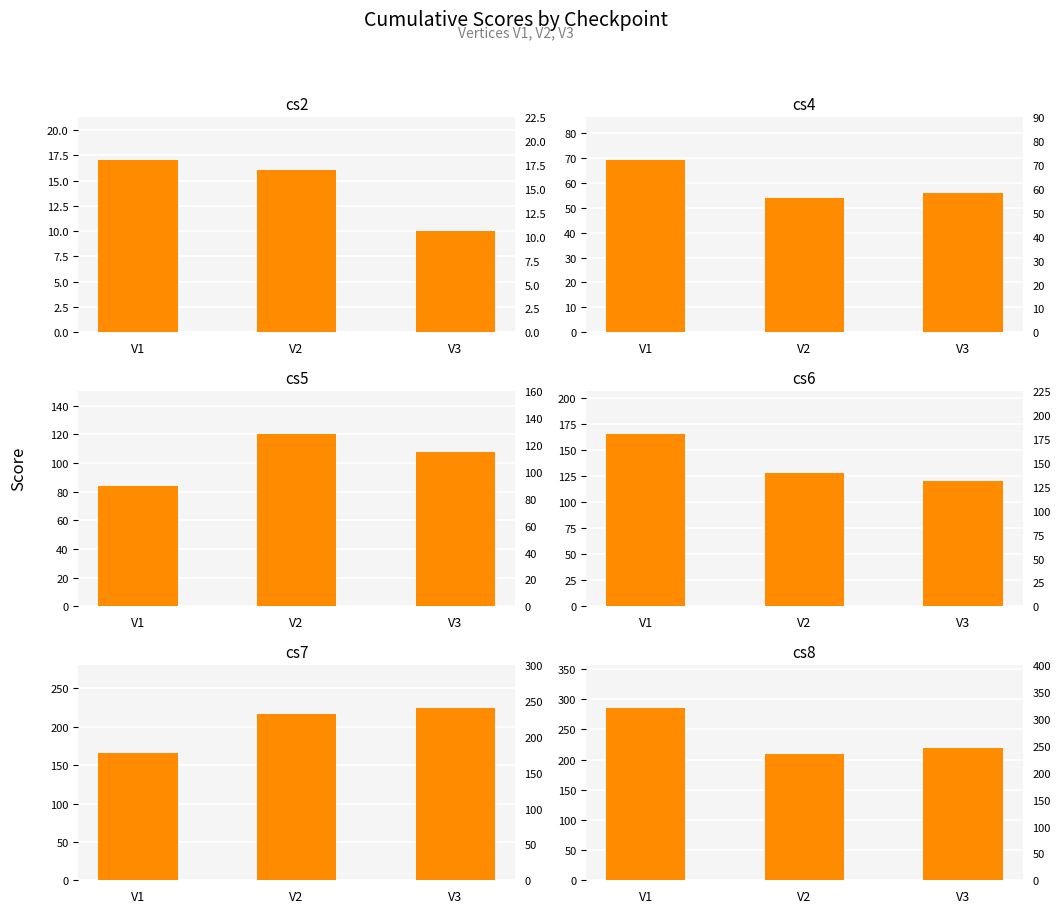

Reading left to right, transcribe all the data shown in this chart.

cs2: V1=17	V2=16	V3=10
cs4: V1=69	V2=54	V3=56
cs5: V1=84	V2=120	V3=108
cs6: V1=165	V2=128	V3=120
cs7: V1=166	V2=216	V3=224
cs8: V1=285	V2=210	V3=220